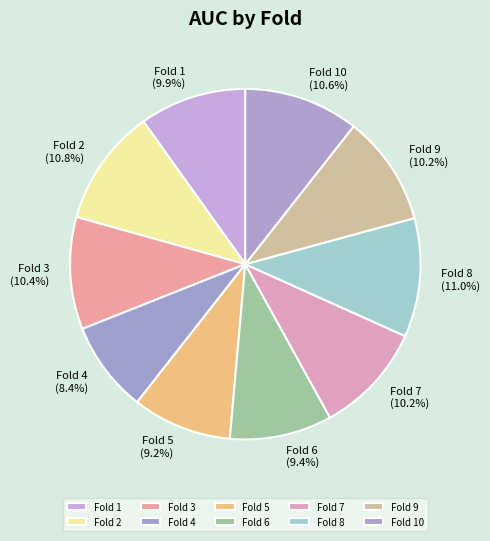

What is the smallest slice in the pie chart?

Fold 4